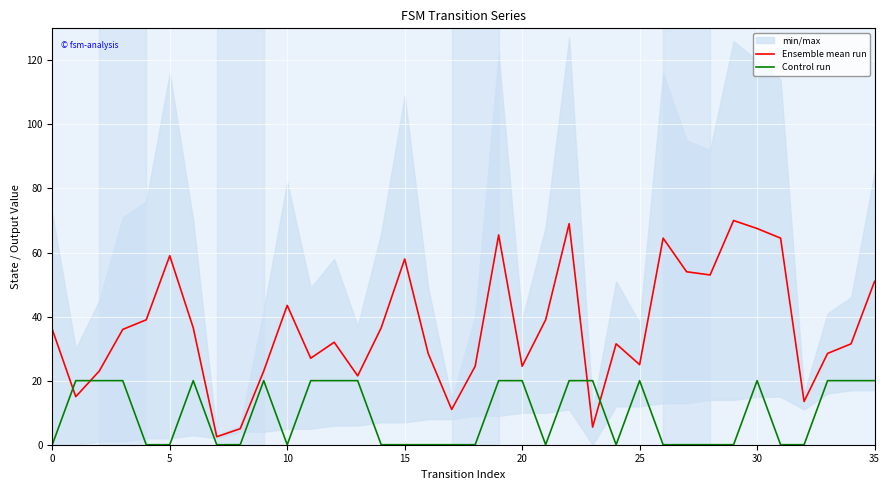

In Ensemble mean run, how many points are lower than both neighbors (excluding endpoints)?

10